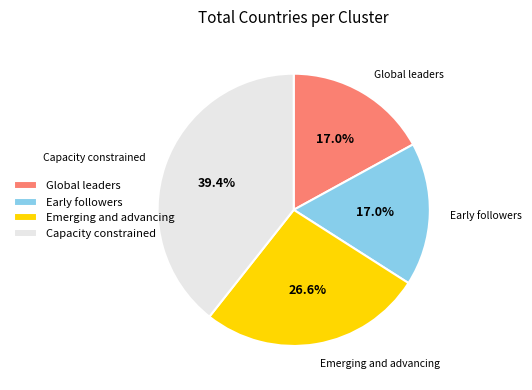

To the nearest percent, what is the difference between the largest and smallest slice percentages?

22%